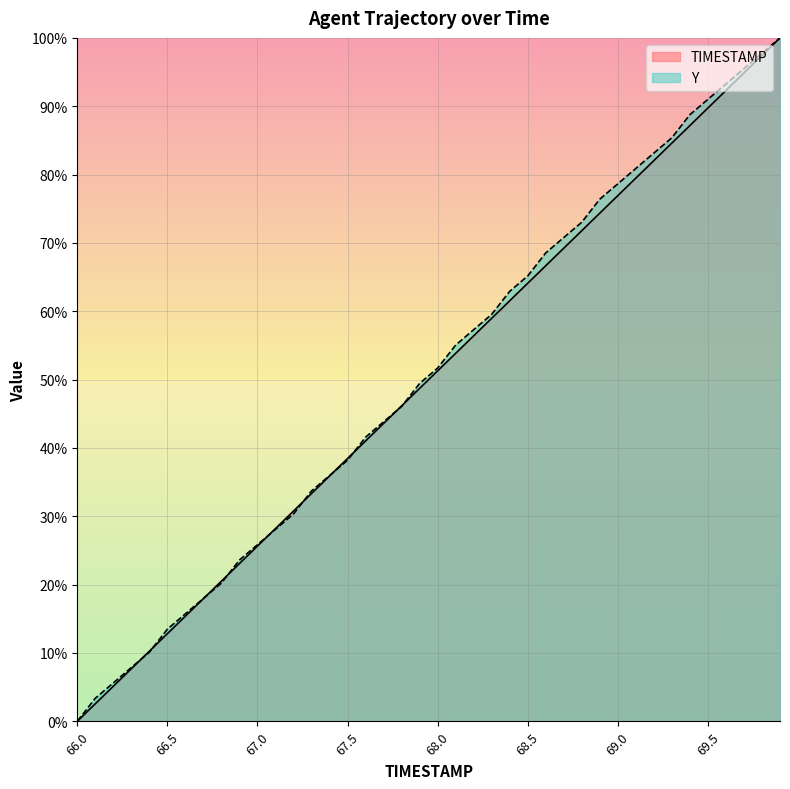

What is the sum of all Y values?

2025.8